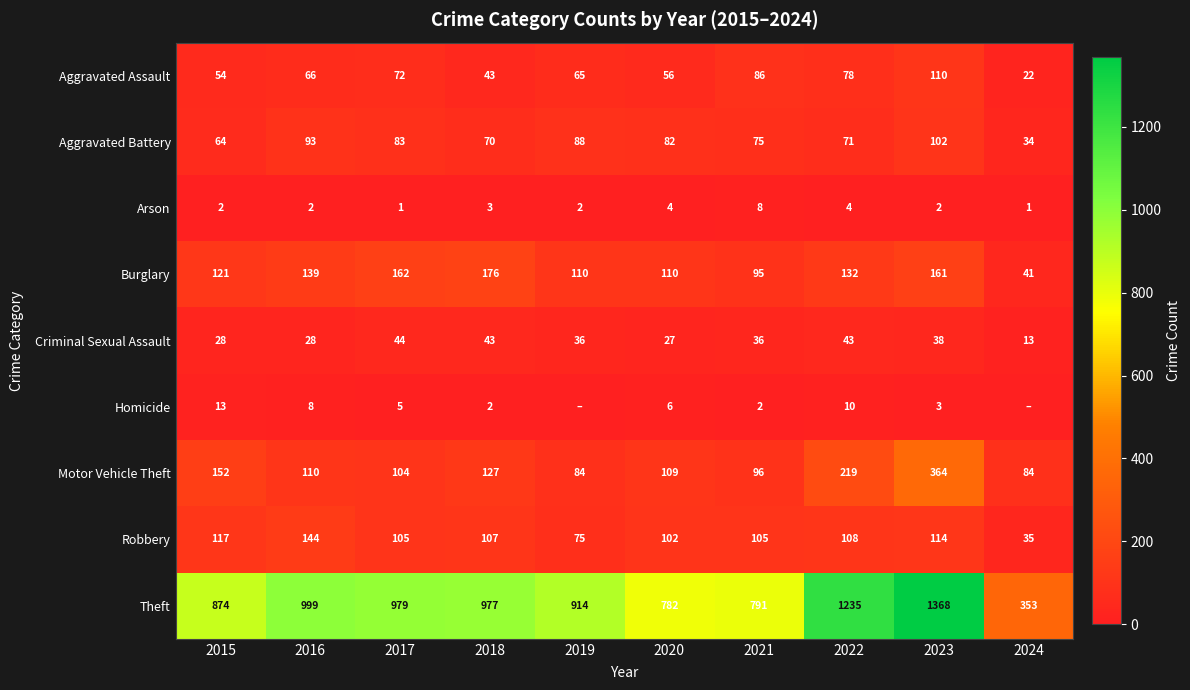

The value of Robbery at 2022 is 108. True or false?

True